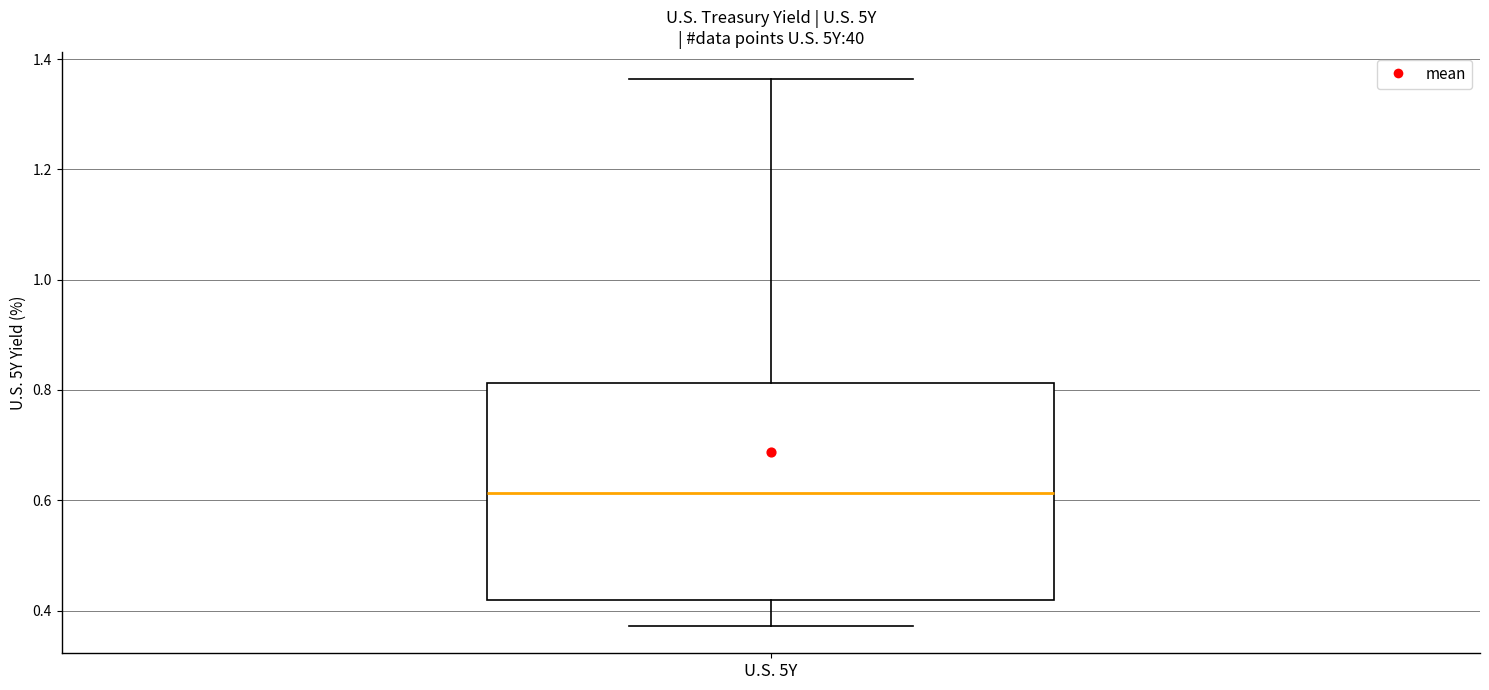

Read this box plot against the y-axis: the position of the median line, the range covered by the box, and the ends of both whiskers. The values are not printed on the chart, so give them approximately, as read against the axis.

median 0.62, box 0.42 to 0.82, whiskers 0.38 to 1.36